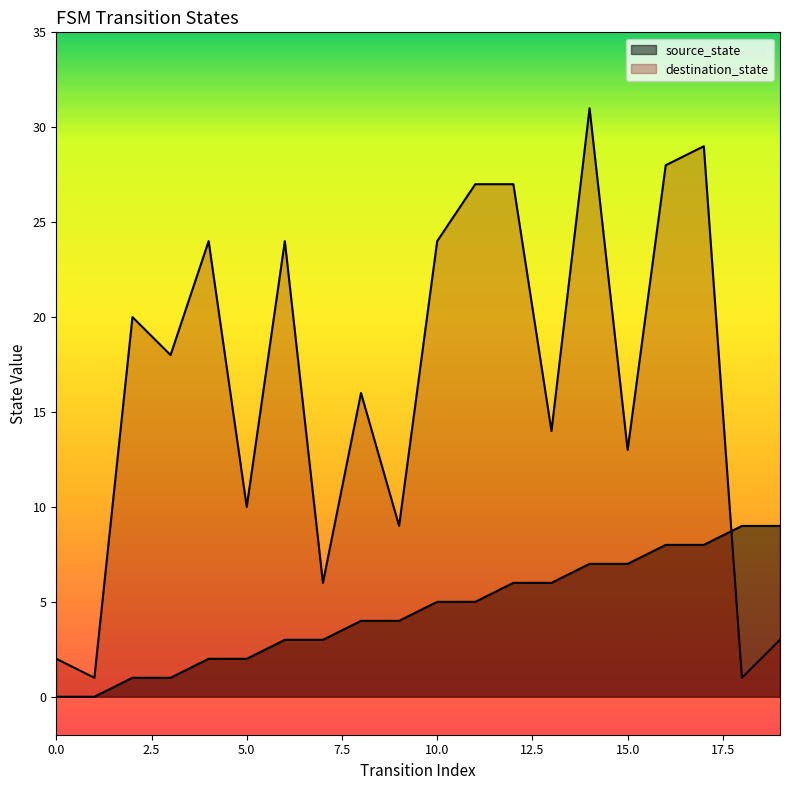

At how many categories does at least one series exceed 20?

8